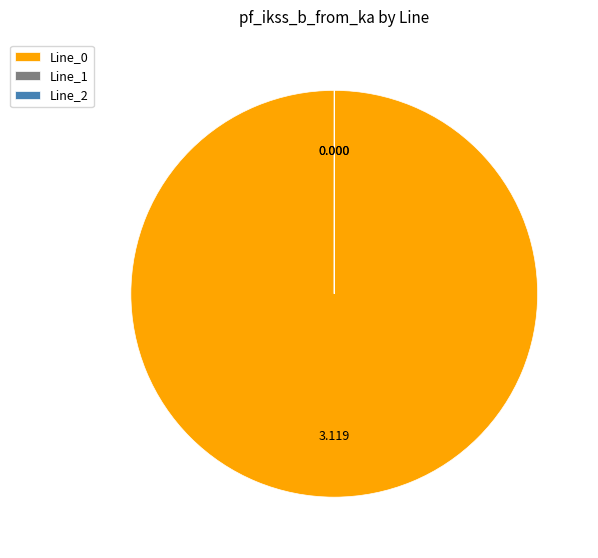

Is there any slice that represents more than half of the pie?

Yes